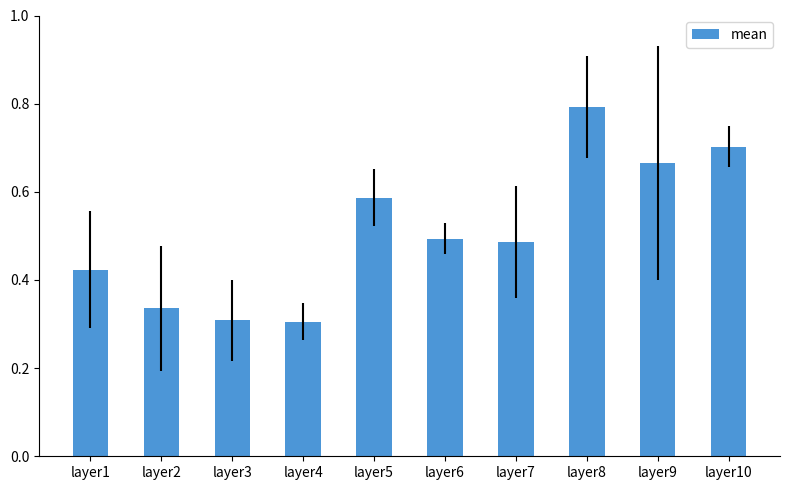

Is it true that the value at layer7 is 0.2?

False